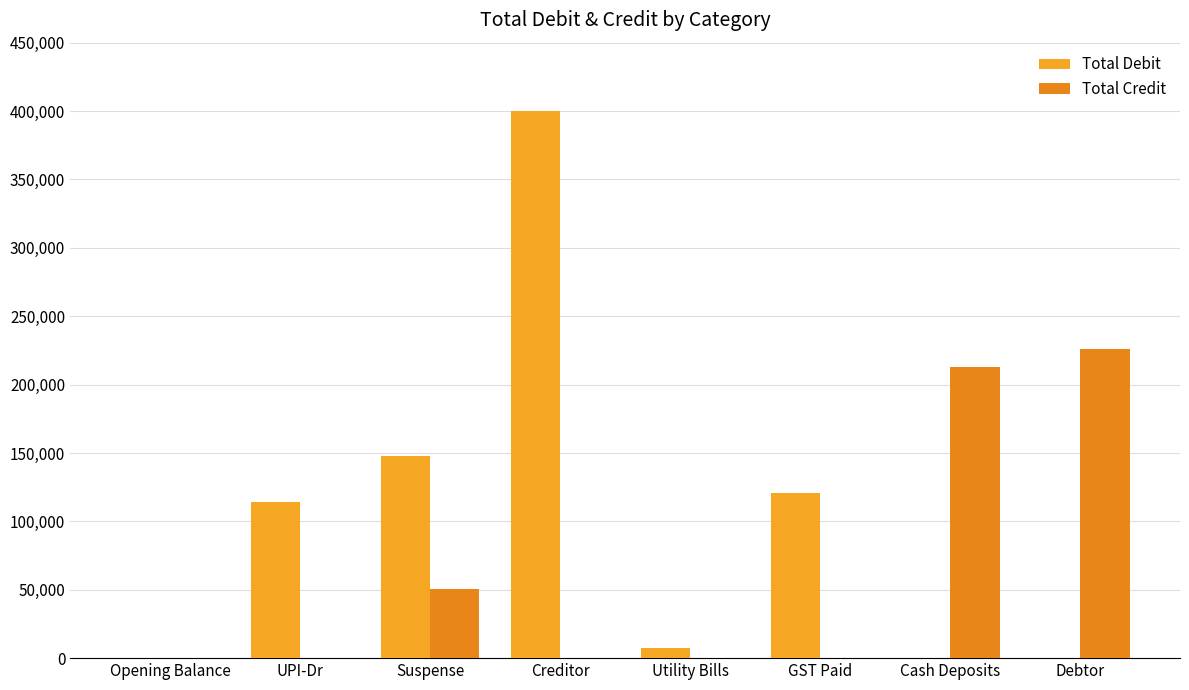

Does the chart contain stacked bars?

No